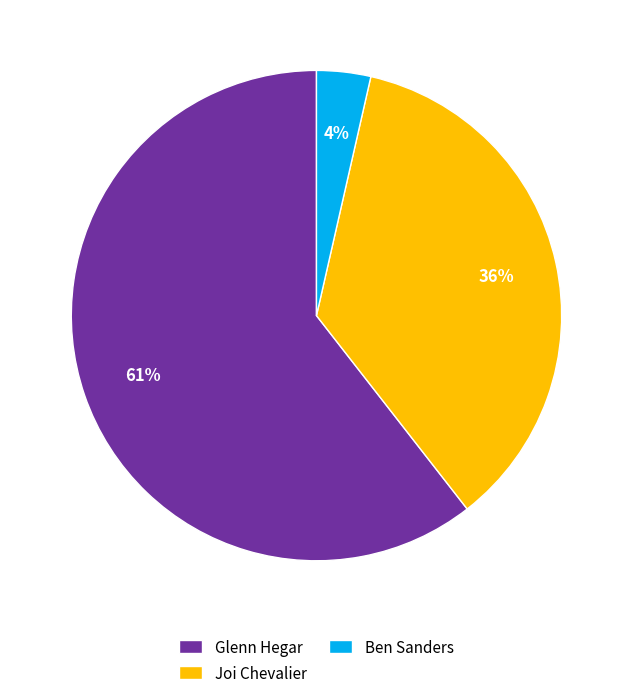

Combined, do Ben Sanders and Joi Chevalier account for over 50%?

No